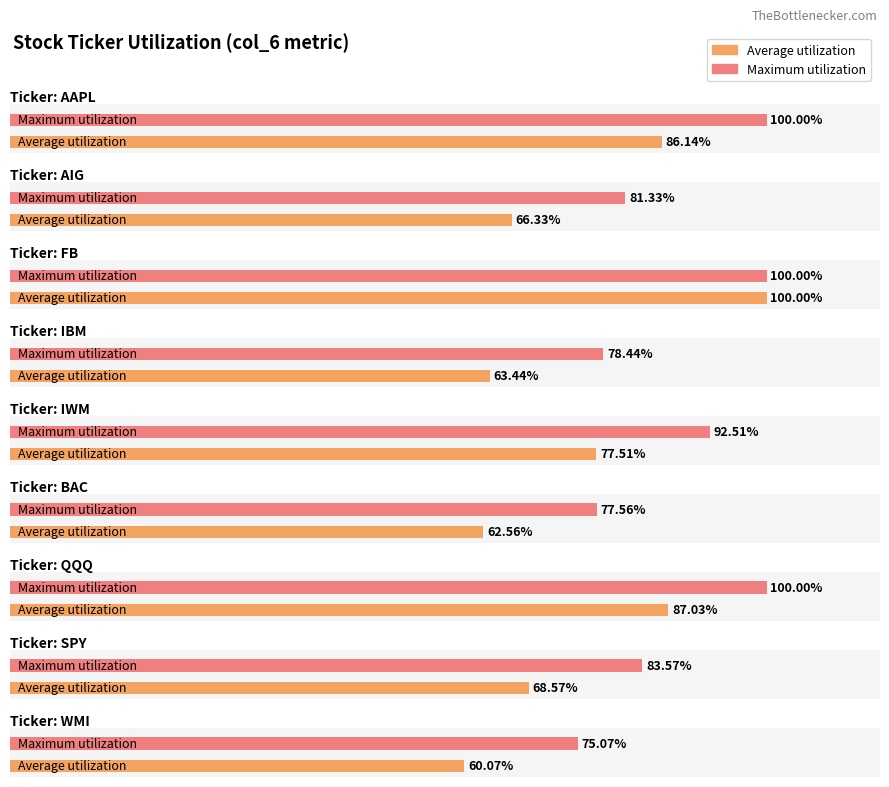

Reading left to right, transcribe all the data shown in this chart.

0.9	0.7	1.0	0.6	0.8	0.6	0.9	0.7	0.6